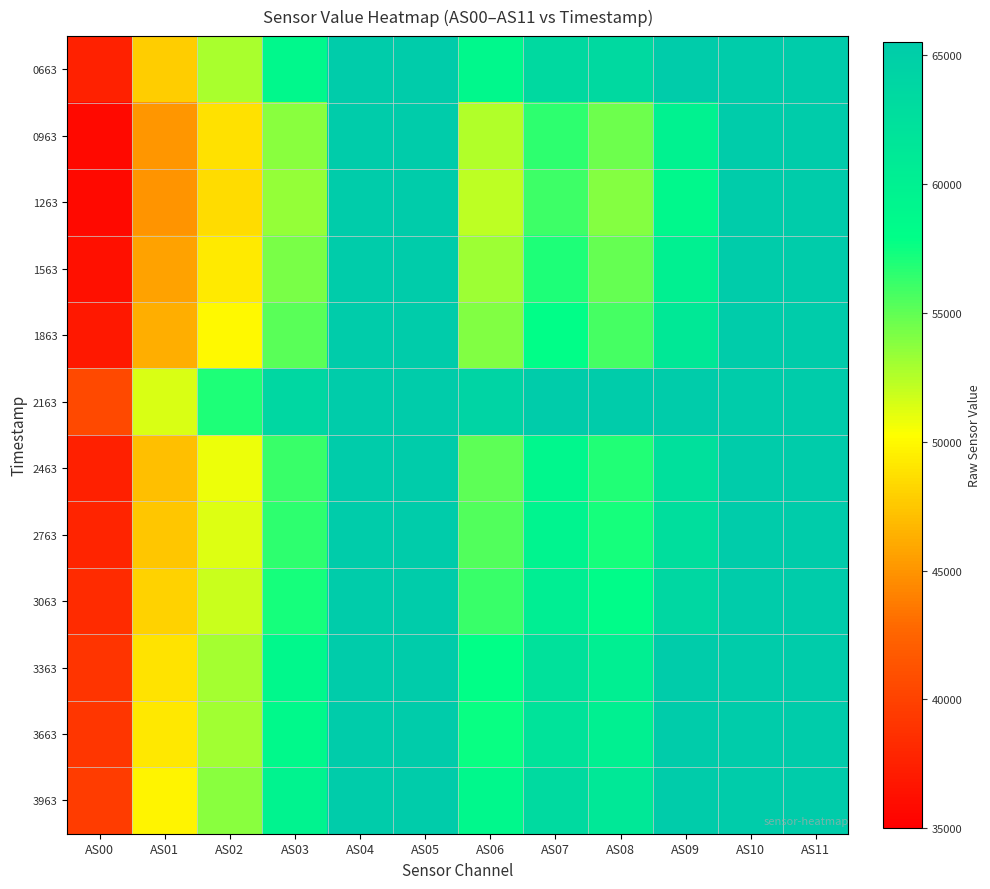

Reading left to right, list all the values displayed in this chart.

0663: AS00=37565	AS01=47844	AS02=52836	AS03=58876	AS04=65535	AS05=65535	AS06=58903	AS07=63459	AS08=63454	AS09=65535	AS10=65535	AS11=65535
0963: AS00=35821	AS01=45050	AS02=48780	AS03=53798	AS04=65535	AS05=65535	AS06=52623	AS07=56470	AS08=54608	AS09=59730	AS10=65535	AS11=65535
1263: AS00=35766	AS01=44962	AS02=48557	AS03=53483	AS04=65535	AS05=65535	AS06=52251	AS07=56046	AS08=53951	AS09=58943	AS10=65535	AS11=65535
1563: AS00=36298	AS01=45626	AS02=49198	AS03=54319	AS04=65535	AS05=65535	AS06=53155	AS07=56975	AS08=54820	AS09=60013	AS10=65535	AS11=65535
1863: AS00=36806	AS01=46292	AS02=50022	AS03=55216	AS04=65535	AS05=65535	AS06=54042	AS07=57997	AS08=55788	AS09=61122	AS10=65535	AS11=65535
2163: AS00=40508	AS01=51450	AS02=57052	AS03=63752	AS04=65535	AS05=65535	AS06=64318	AS07=65535	AS08=65535	AS09=65535	AS10=65535	AS11=65535
2463: AS00=37438	AS01=47091	AS02=50823	AS03=56202	AS04=65535	AS05=65535	AS06=55040	AS07=59094	AS08=56918	AS09=62402	AS10=65535	AS11=65535
2763: AS00=37835	AS01=47508	AS02=51259	AS03=56586	AS04=65535	AS05=65535	AS06=55419	AS07=59519	AS08=57215	AS09=62690	AS10=65535	AS11=65535
3063: AS00=38231	AS01=48022	AS02=51831	AS03=57295	AS04=65535	AS05=65535	AS06=56152	AS07=60392	AS08=58141	AS09=63787	AS10=65535	AS11=65535
3363: AS00=39026	AS01=48949	AS02=53008	AS03=58786	AS04=65535	AS05=65535	AS06=57819	AS07=62232	AS08=60216	AS09=65535	AS10=65535	AS11=65535
3663: AS00=39069	AS01=49092	AS02=53046	AS03=58707	AS04=65535	AS05=65535	AS06=57644	AS07=62008	AS08=59944	AS09=65535	AS10=65535	AS11=65535
3963: AS00=39615	AS01=49763	AS02=53835	AS03=59660	AS04=65535	AS05=65535	AS06=58739	AS07=63290	AS08=61339	AS09=65535	AS10=65535	AS11=65535